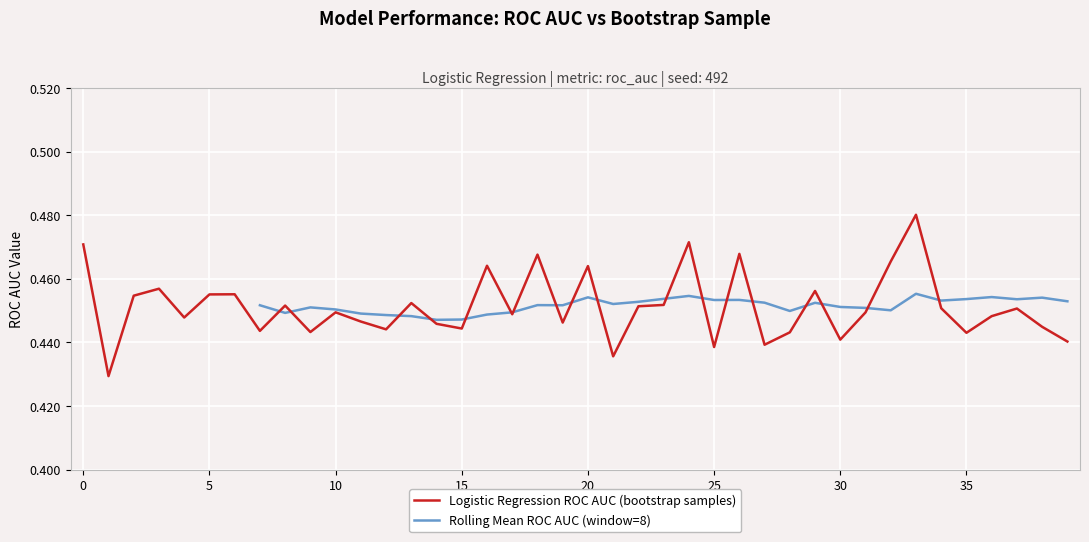

True or false: the data shows 0.1 at 0.

False